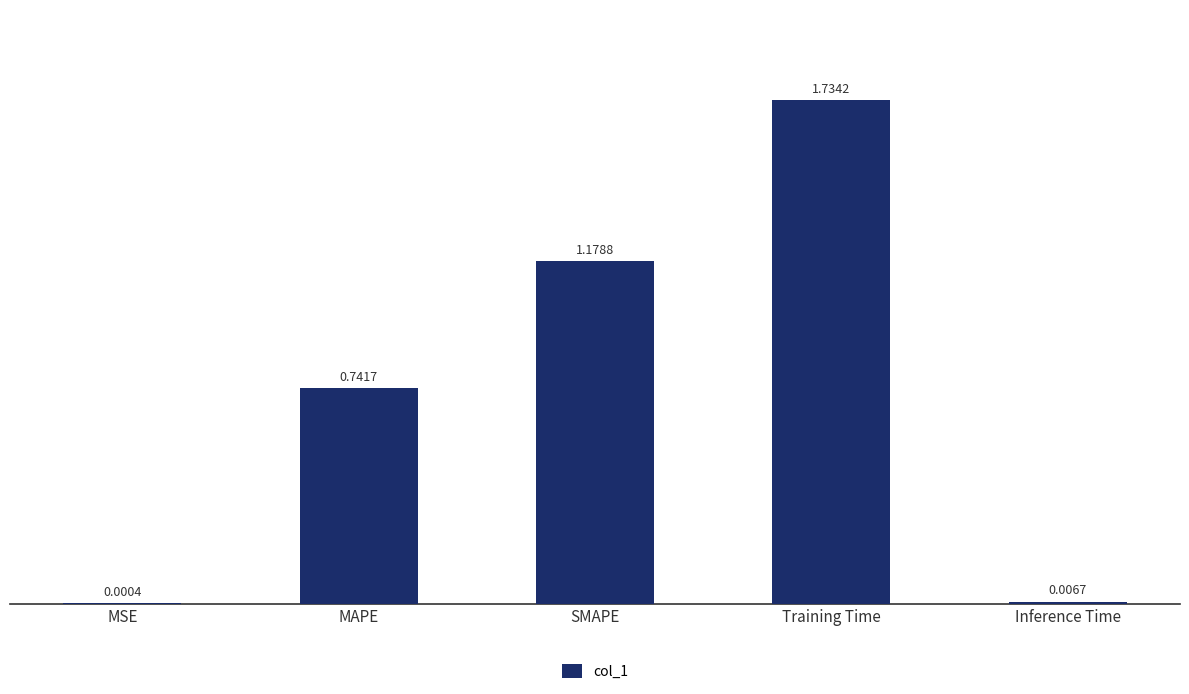

What is the sum of all values?

3.7